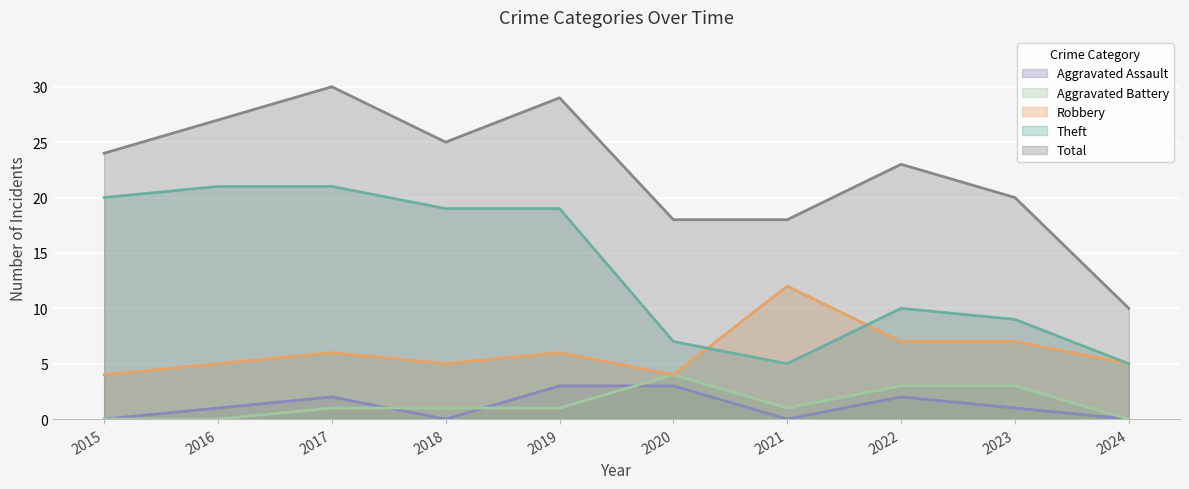

Reading left to right, list all the values displayed in this chart.

Robbery: 4	5	6	5	6	4	12	7	7	5
Theft: 20	21	21	19	19	7	5	10	9	5
Aggravated Assault: 0	1	2	0	3	3	0	2	1	0
Aggravated Battery: 0	0	1	1	1	4	1	3	3	0
Total: 24	27	30	25	29	18	18	23	20	10